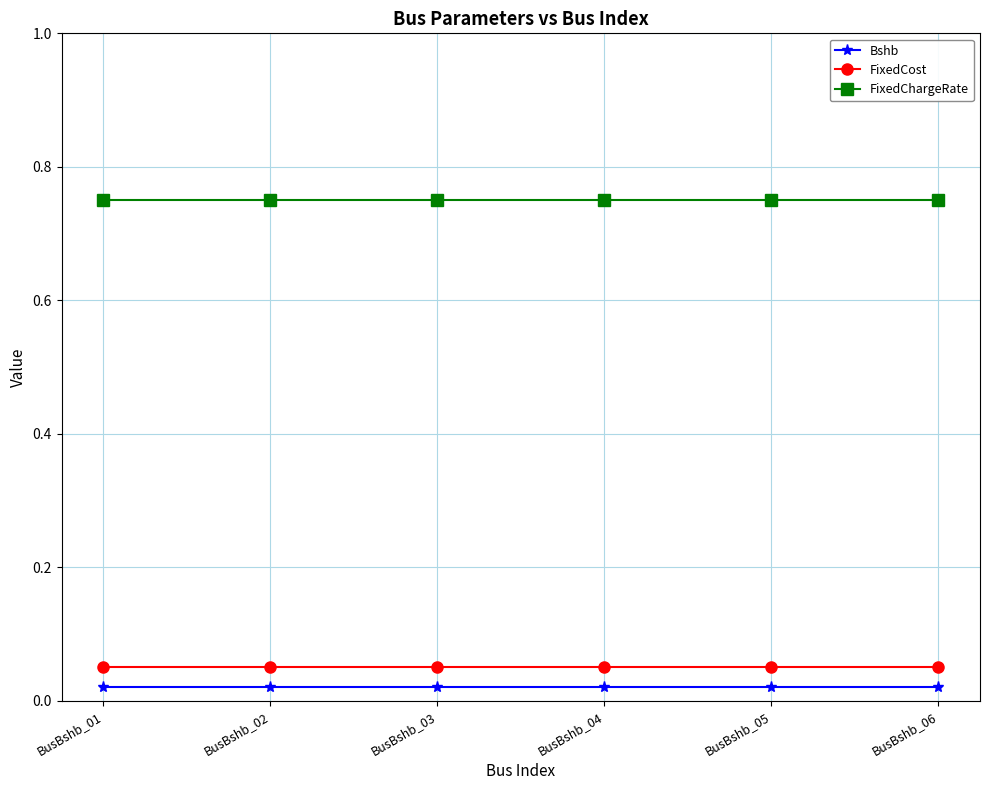

True or false: FixedCost and FixedChargeRate cross at least once.

False